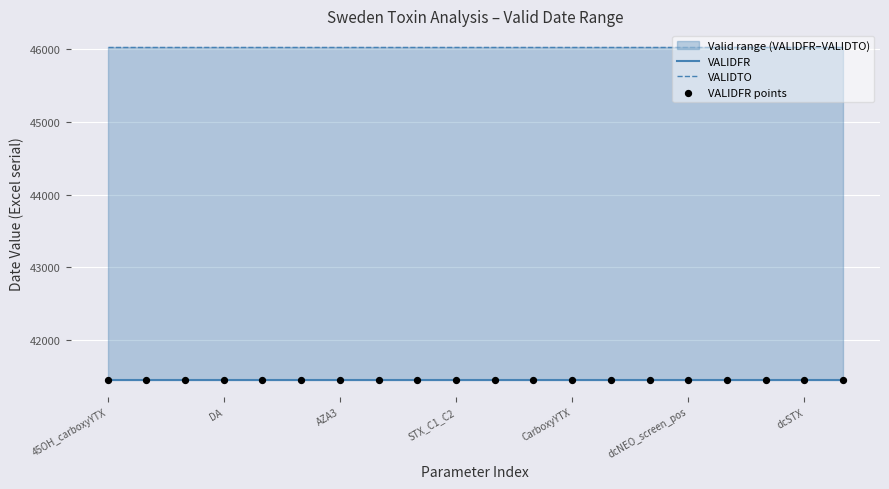

Which series has the largest total across all categories?

VALIDTO